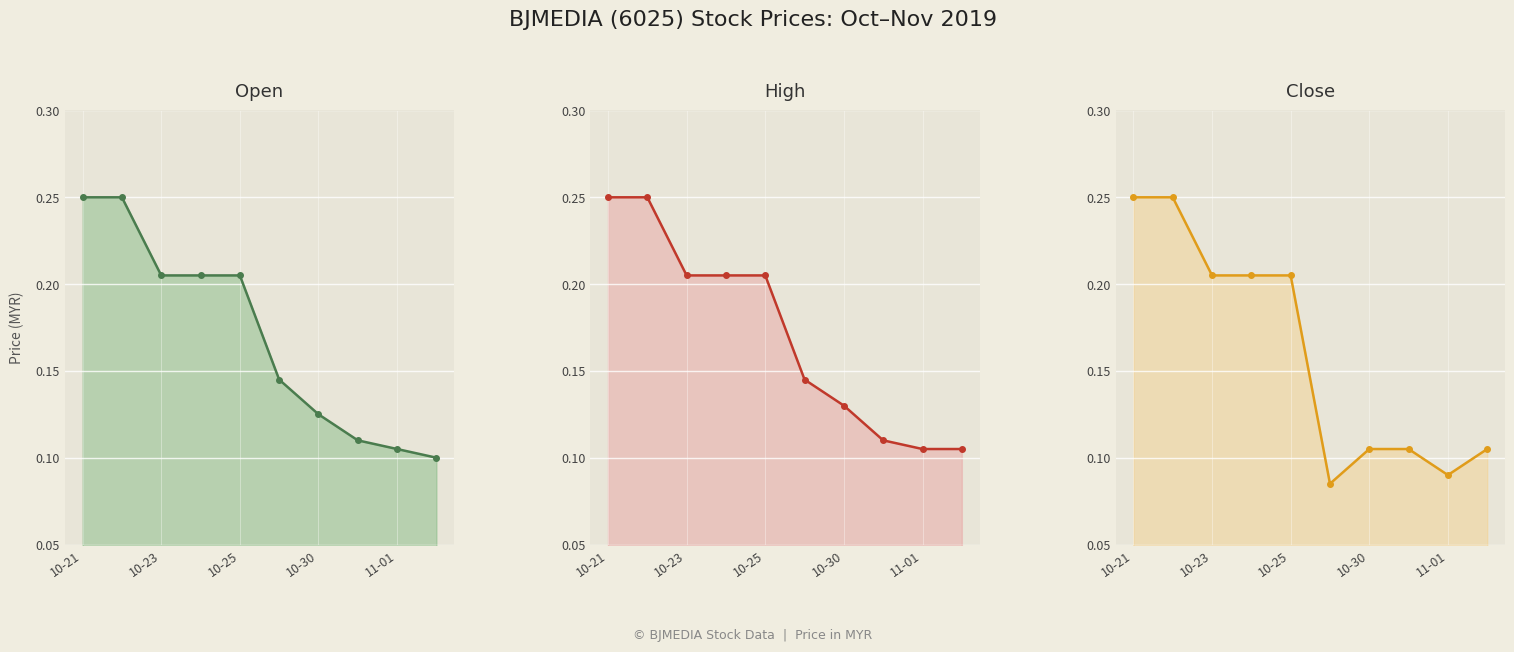

What is the sum of the high values at 5 and 10-30?

0.3